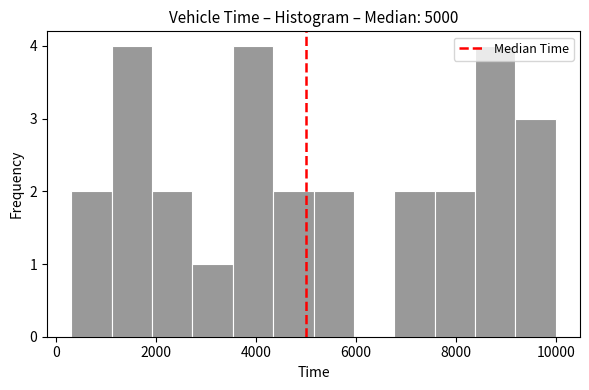

Reading left to right, transcribe this chart: for each bar, give the range it covers on the x-axis and its height. Neither the bar edges nor the heights are printed on the chart, so give them approximately, as read against the axes.

400 to 1200: 2
1200 to 2000: 4
2000 to 2800: 2
2800 to 3600: 1
3600 to 4400: 4
4400 to 5200: 2
5200 to 6000: 2
6000 to 6800: 0
6800 to 7600: 2
7600 to 8400: 2
8400 to 9200: 4
9200 to 10000: 3